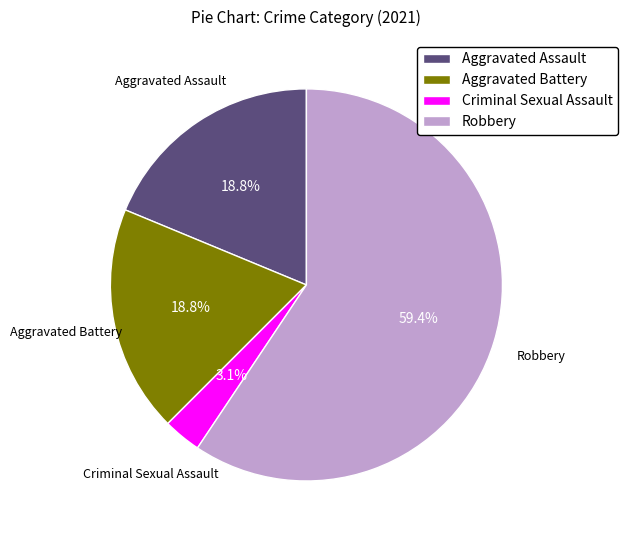

What is the majority slice?

Robbery